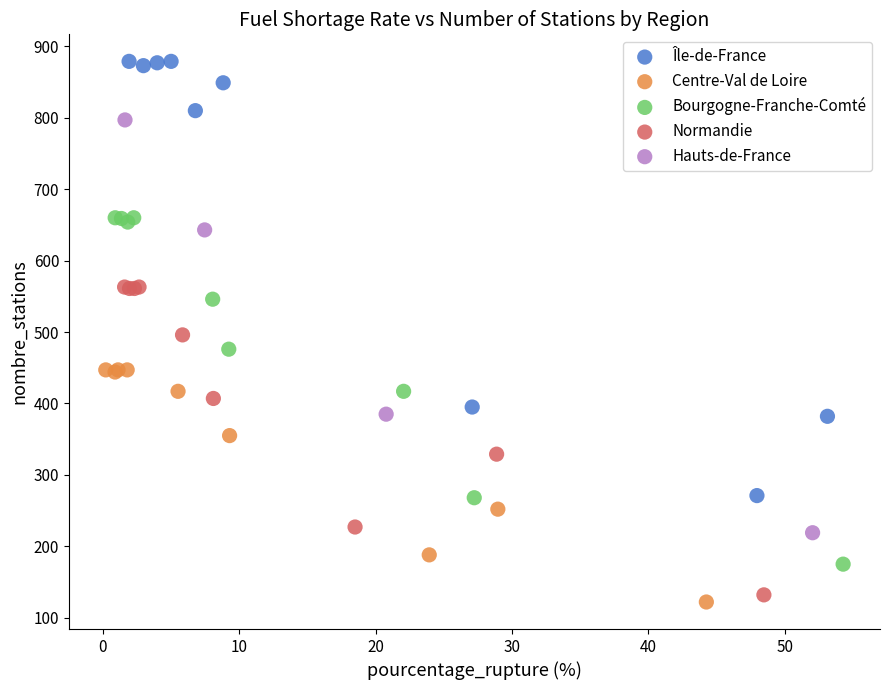

Which series has the largest Y range (max minus min)?

Île-de-France